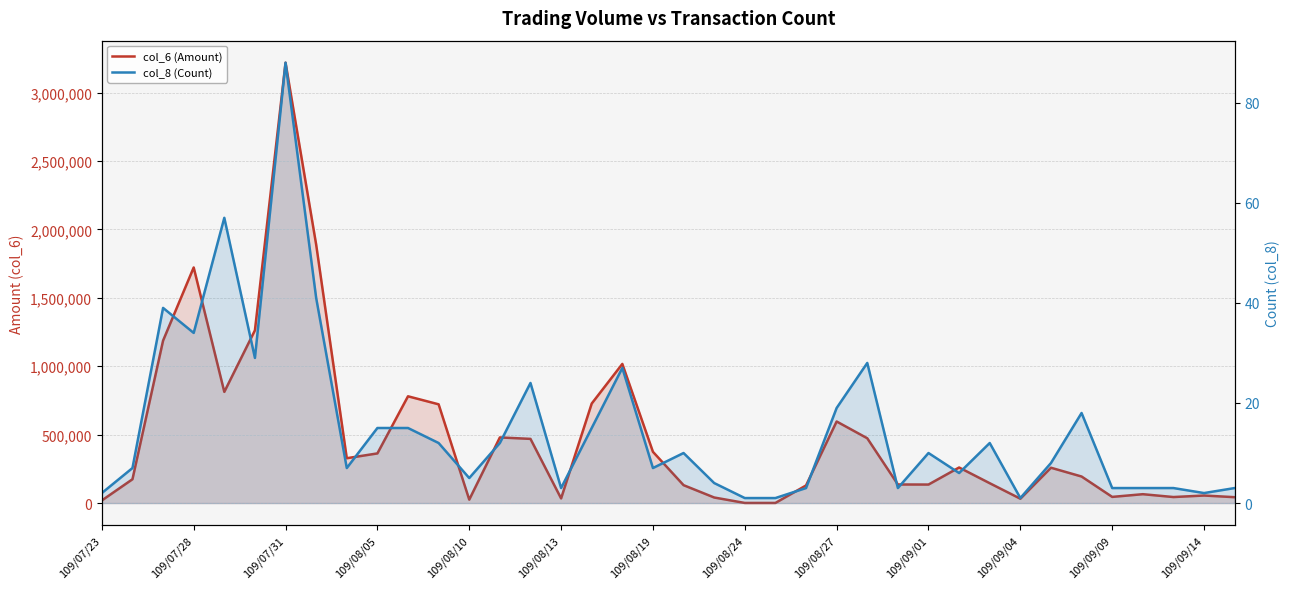

The col_6 (Amount) series shows 744678 at 25. True or false?

False